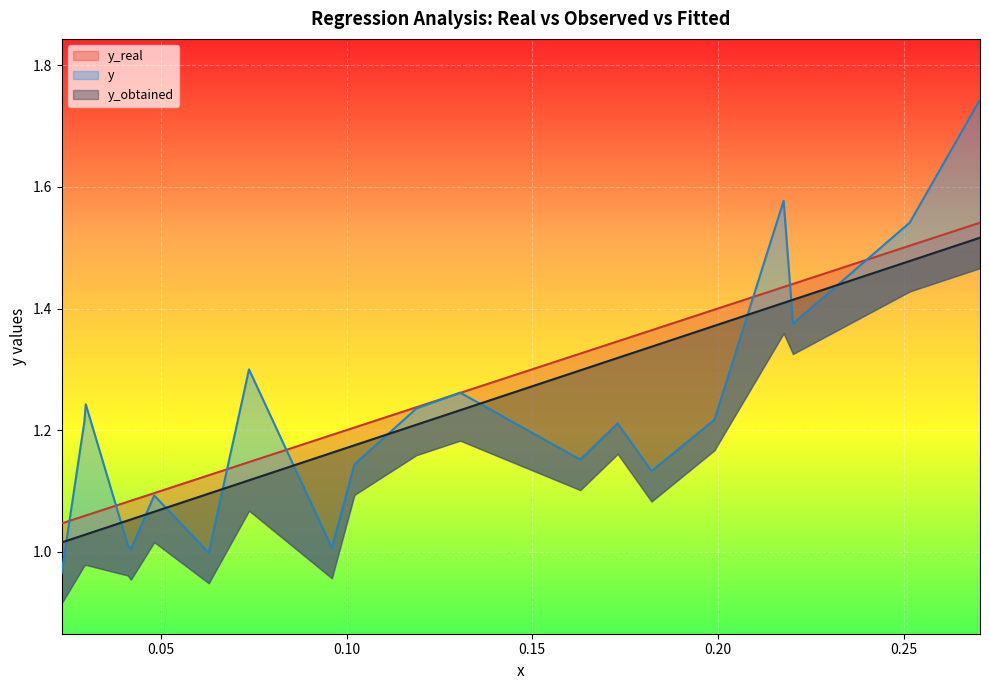

Rank the series by their maximum value, from highest to lowest.

y, y_real, y_obtained